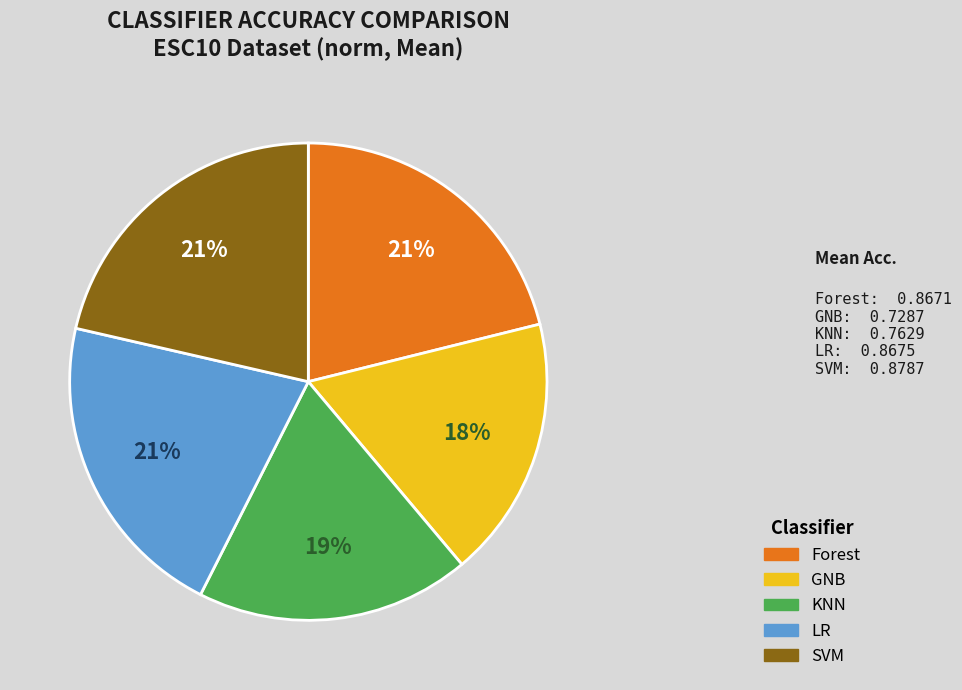

To the nearest percent, what is the average slice percentage?

20%